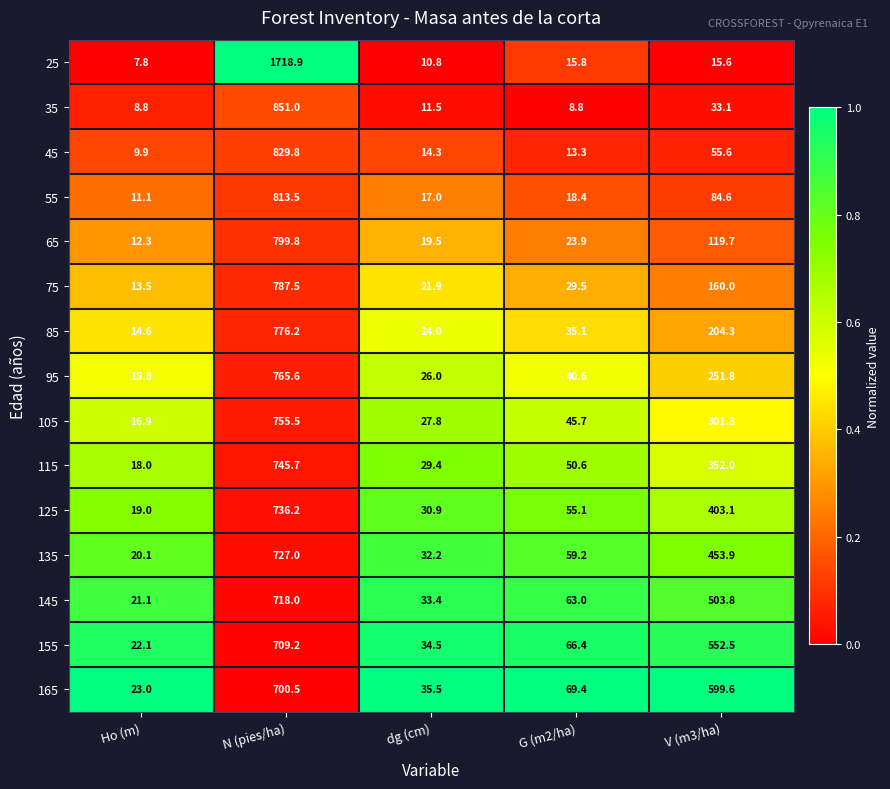

What is the spread (max minus min) of values at G (m2/ha)?

60.6